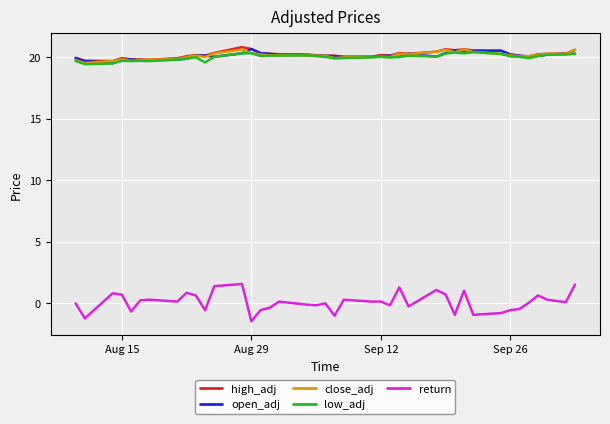

At how many categories does at least one series exceed 15?

40